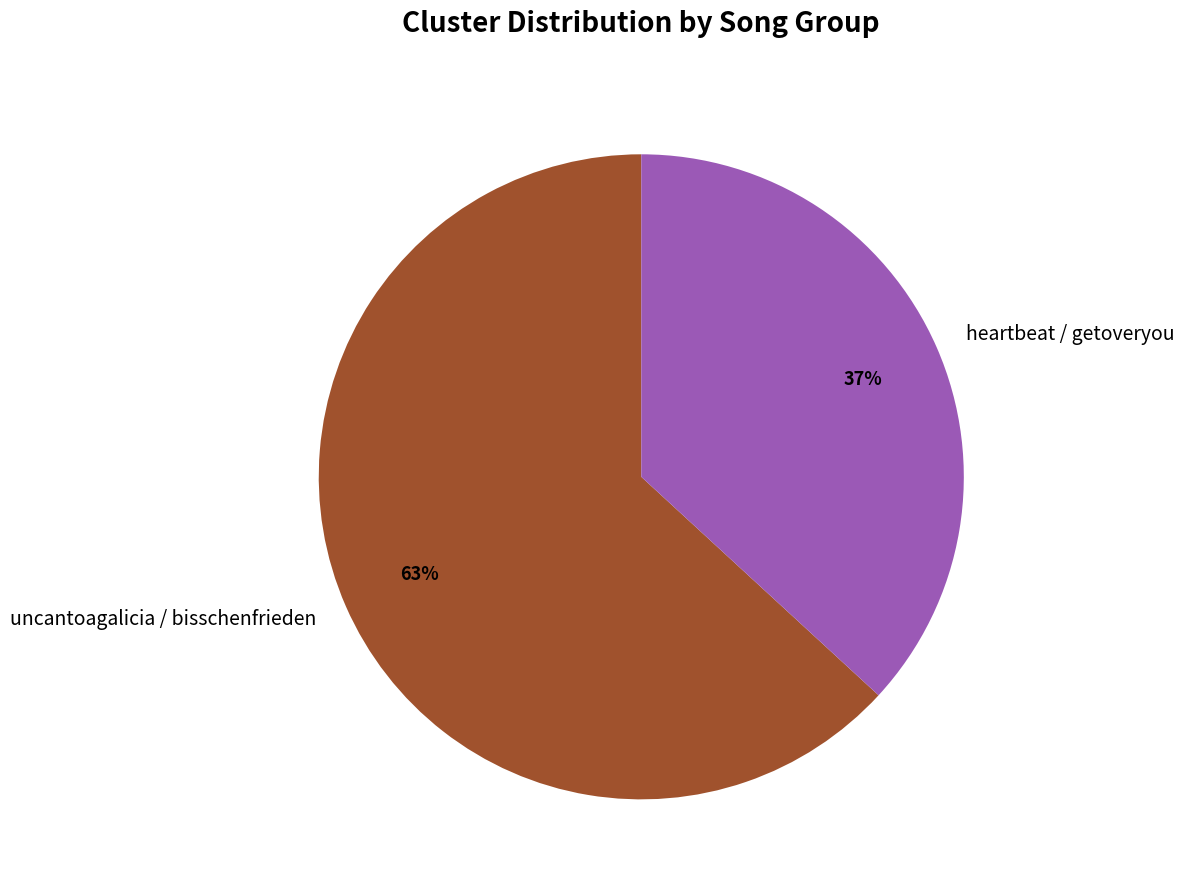

What is the ratio of the value at uncantoagalicia / bisschenfrieden to the value at heartbeat / getoveryou?

1.7